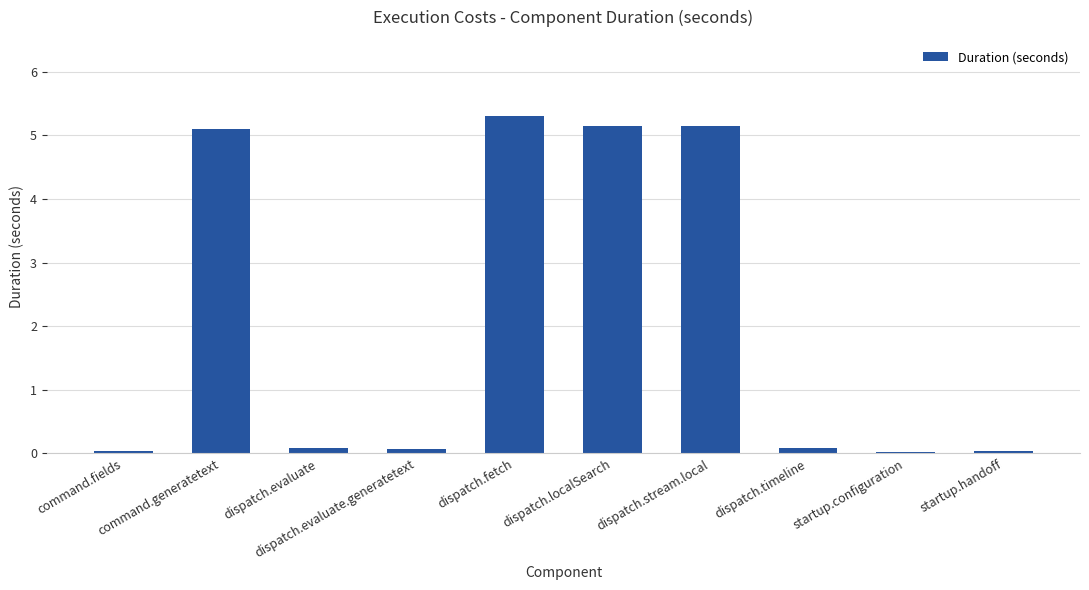

What is the value of the 2nd bar from the left?

5.1